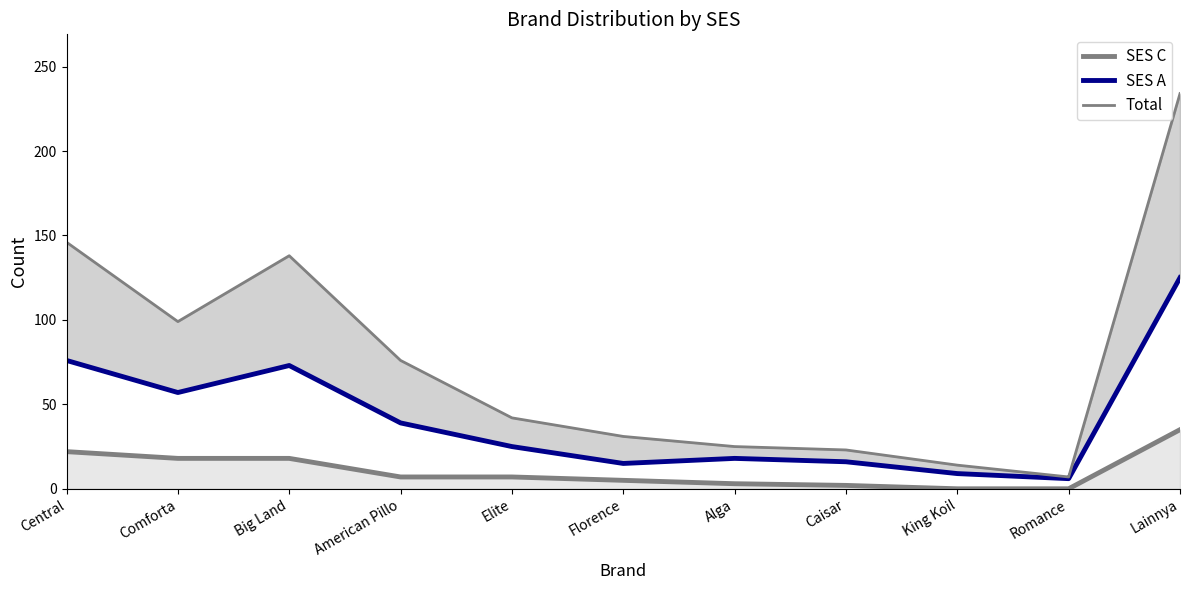

Where is SES A nearest to the value 65?

Comforta